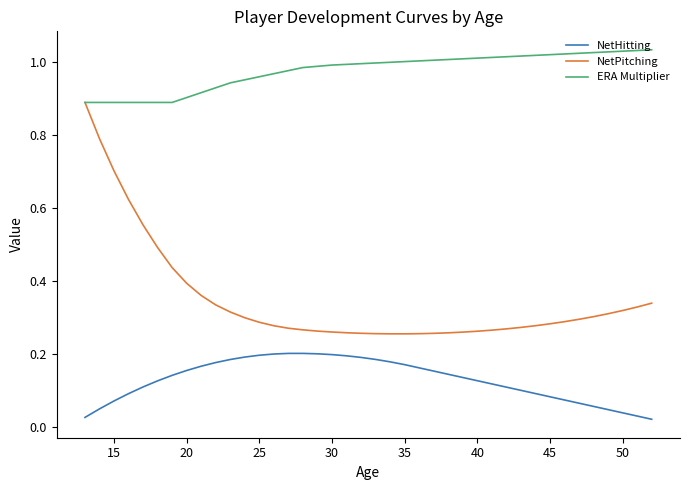

What are all the series names shown in the legend?

NetHitting, NetPitching, ERA Multiplier